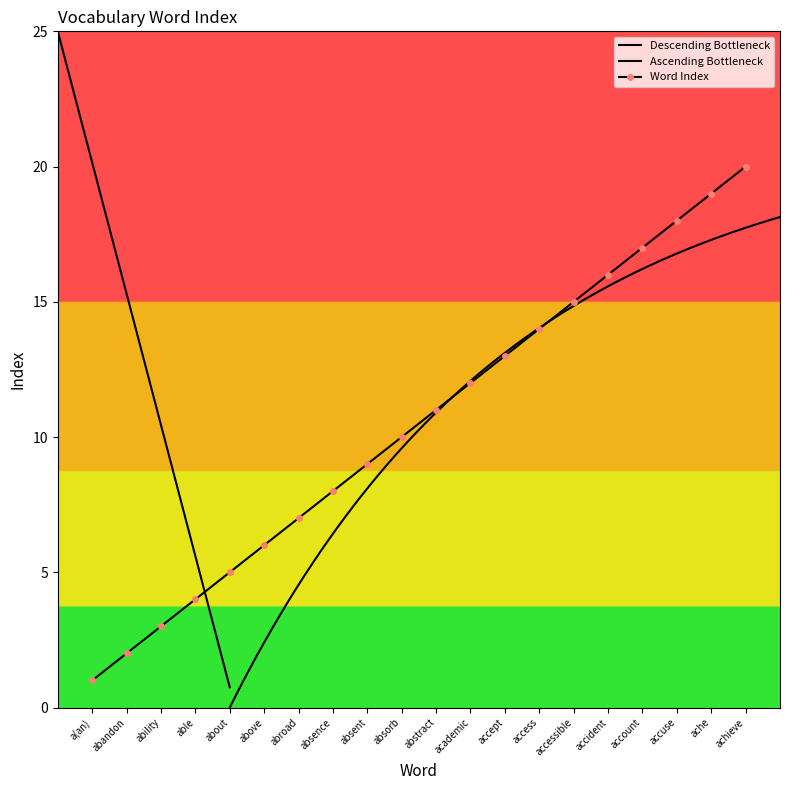

Rank the categories by value from lowest to highest.

a(an), abandon, ability, able, about, above, abroad, absence, absent, absorb, abstract, academic, accept, access, accessible, accident, account, accuse, ache, achieve